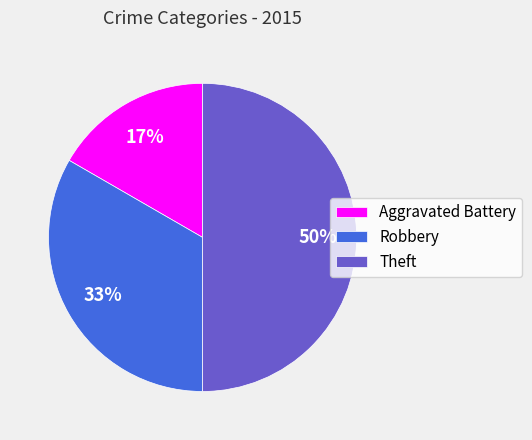

To the nearest percent, what is the difference between the largest and smallest slice percentages?

33%